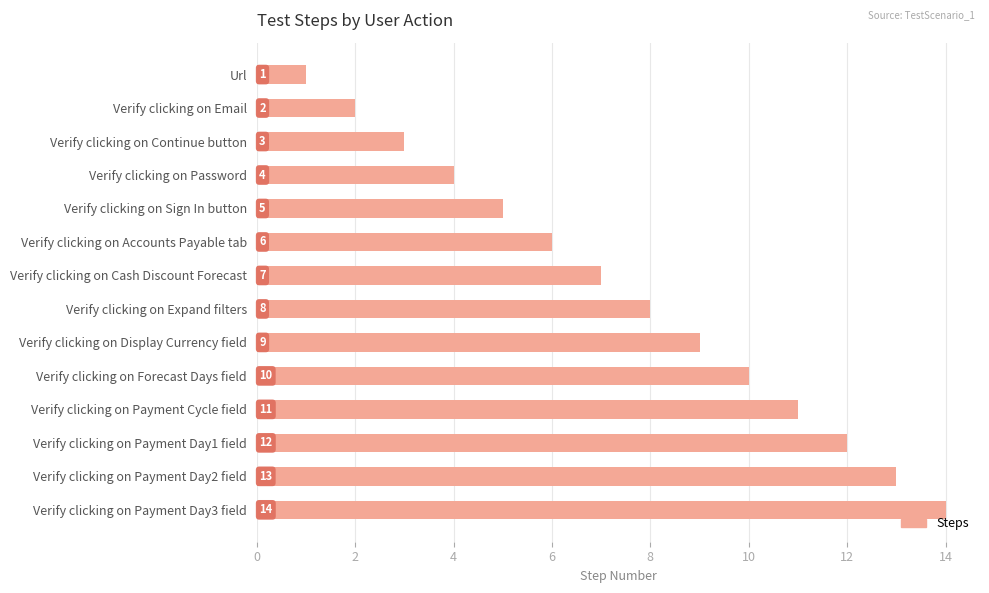

What value does the data have at Verify clicking on Password?

4